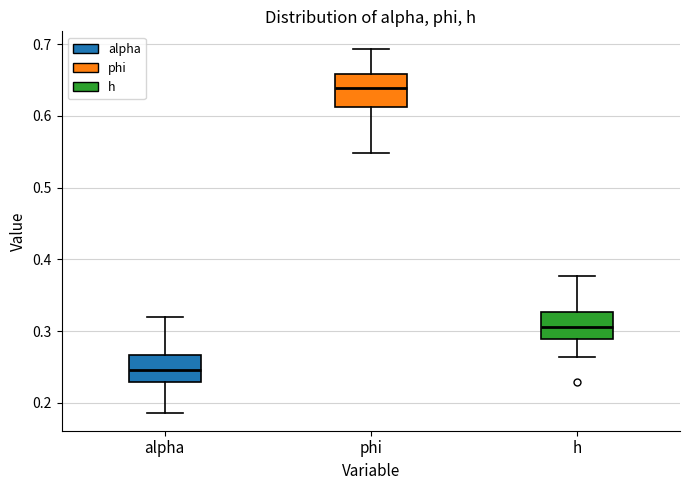

Where is the lower edge of the box for h on the y-axis? The values are not printed on the chart, so give them approximately, as read against the axis.

0.29